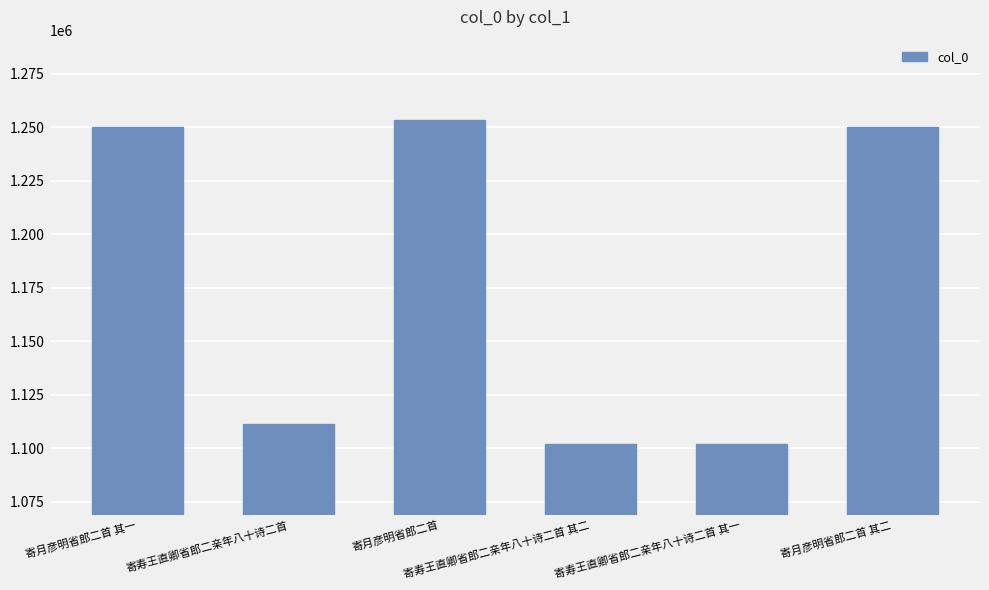

What is the difference between the maximum and minimum values?

151416